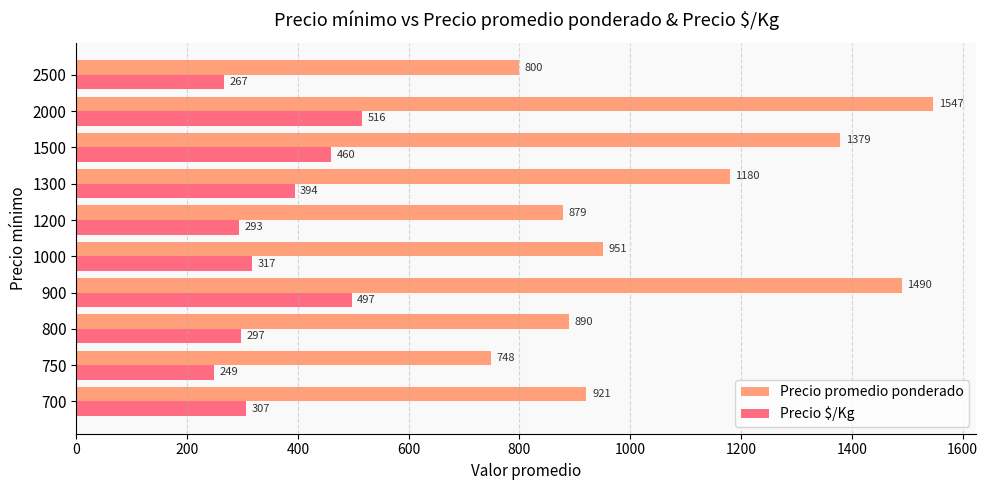

At which label does Precio promedio ponderado reach its peak?

2000